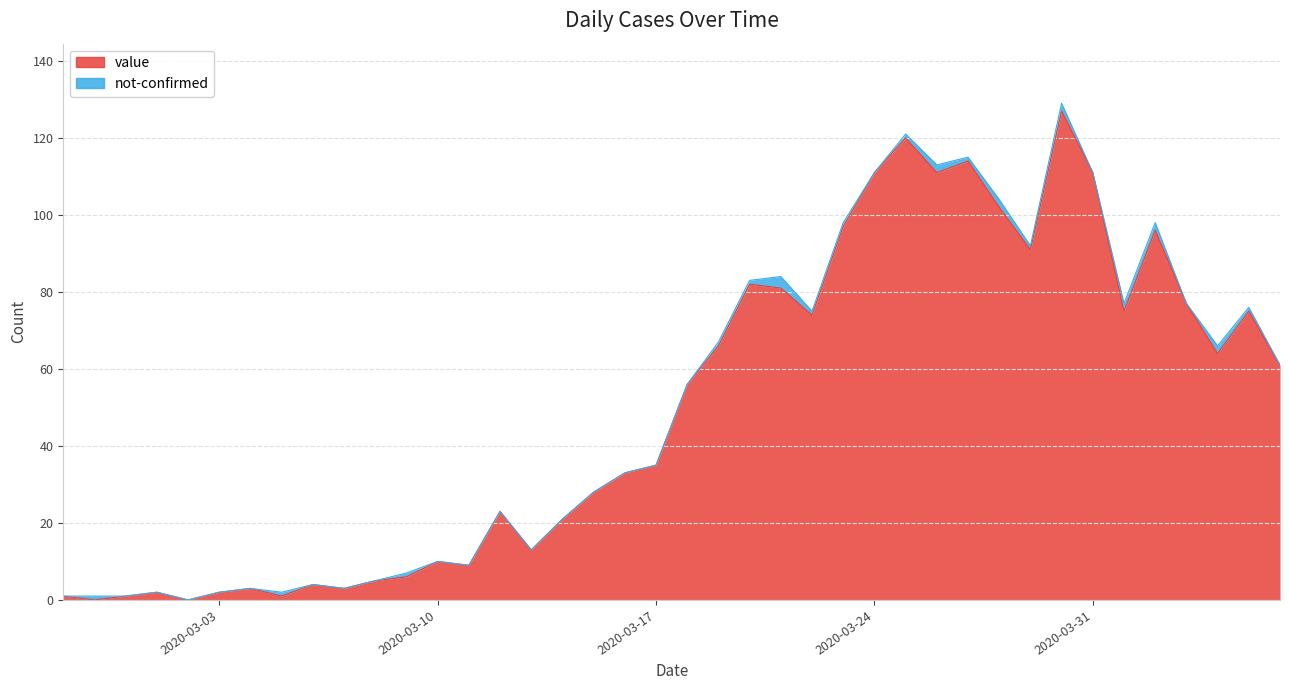

Reading left to right, transcribe all the data shown in this chart.

1	0	1	2	0	2	3	1	4	3	5	6	10	9	23	13	21	28	33	35	56	66	82	81	74	97	111	120	111	114	102	91	127	111	75	96	77	64	75	61